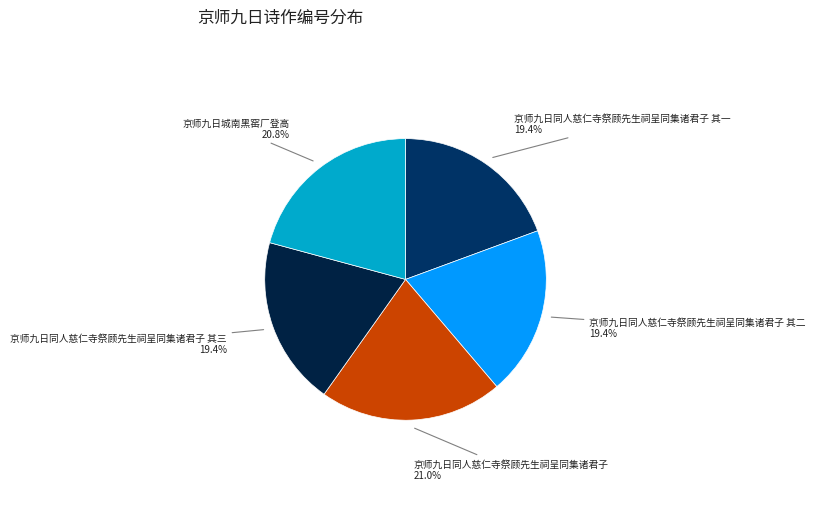

Between 京师九日同人慈仁寺祭顾先生祠呈同集诸君子 其二 and 京师九日同人慈仁寺祭顾先生祠呈同集诸君子, which is larger?

京师九日同人慈仁寺祭顾先生祠呈同集诸君子